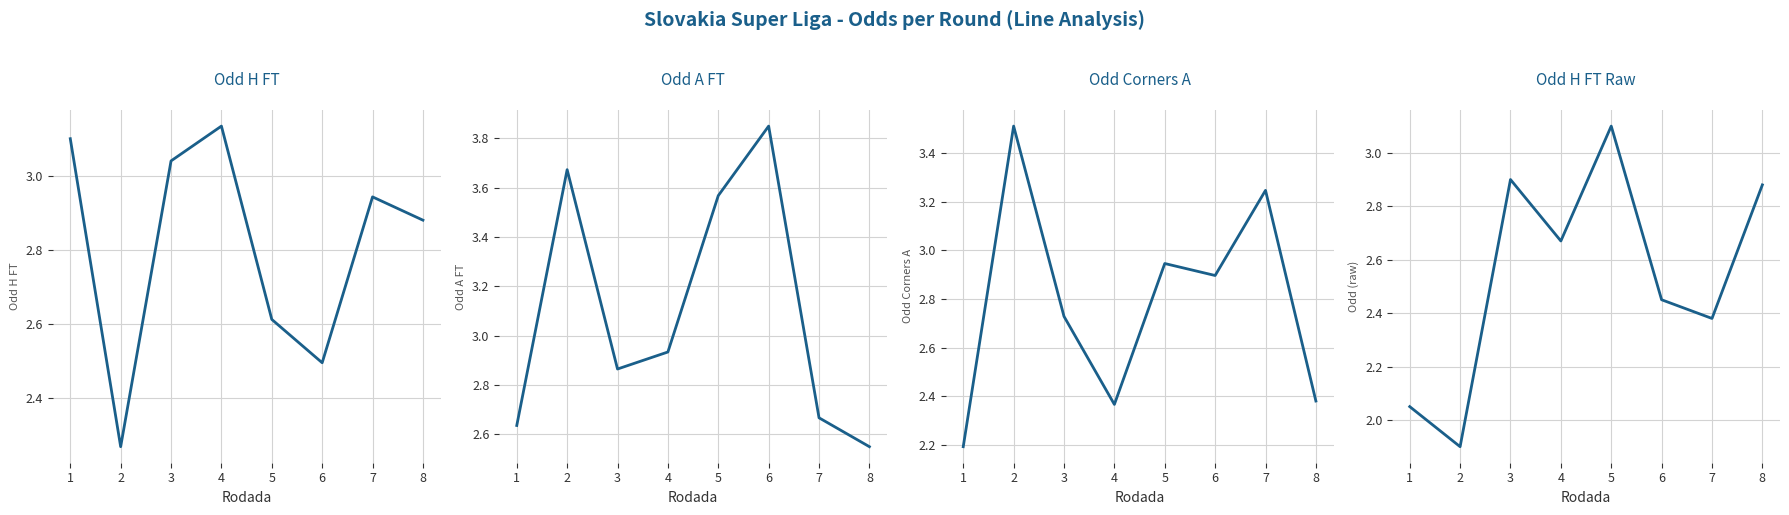

Where is the first local minimum for Odd H FT (raw)?

2